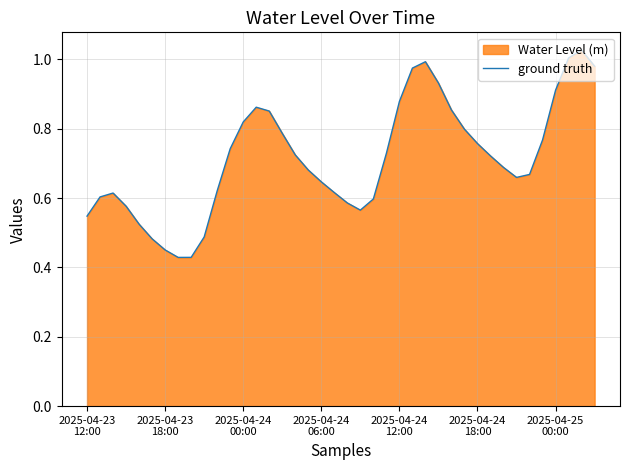

The value at 17 is 1.1. True or false?

False